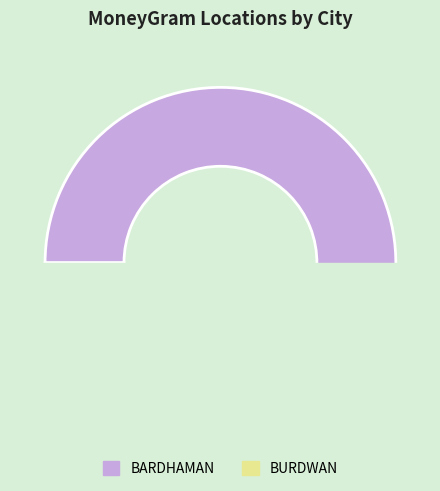

Which slice represents more than half of the pie?

BARDHAMAN